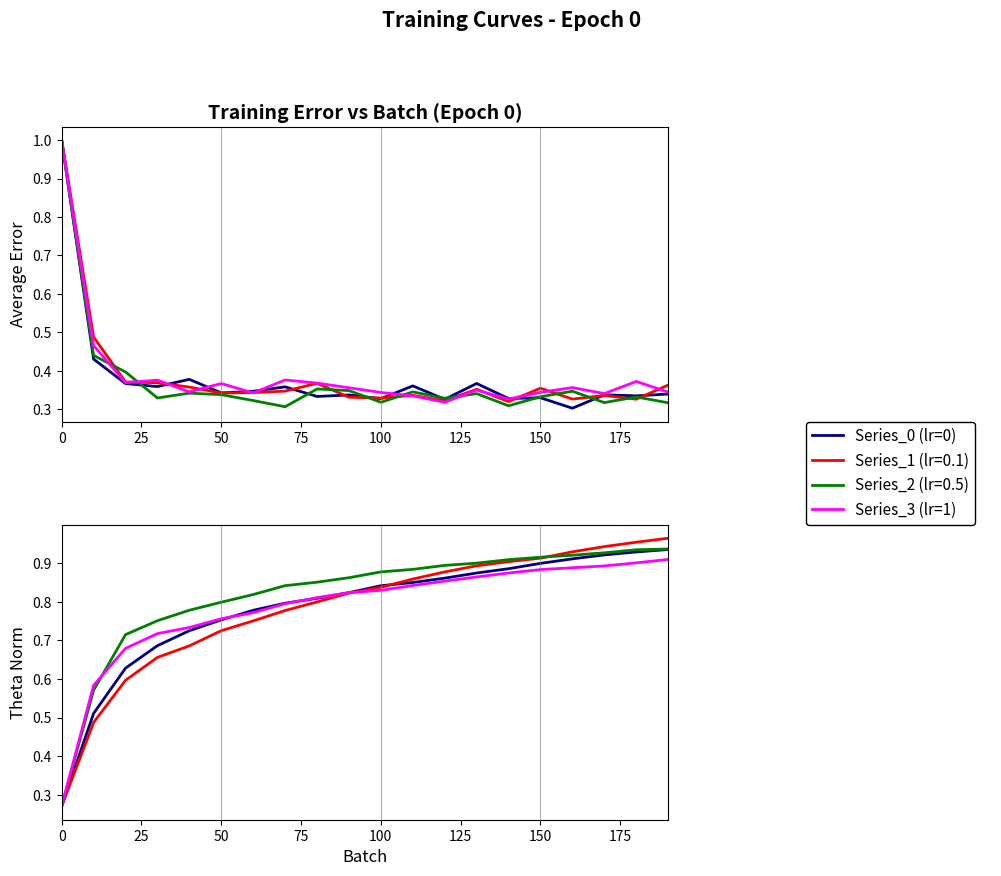

Is it true that Series_3 (lr=1) equals 0.2 at 13?

False